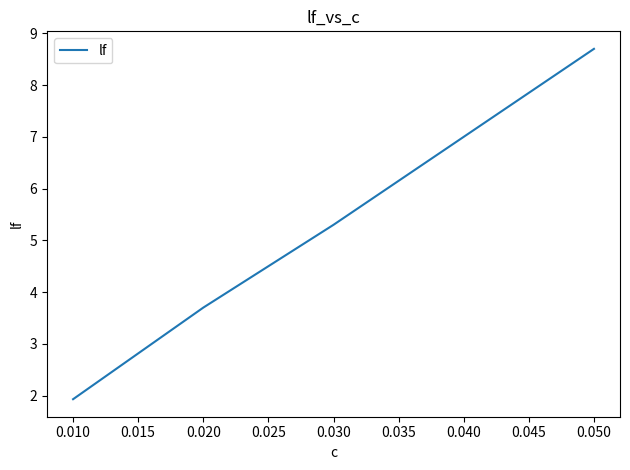

List the labels in order of value, largest first.

0.050, 0.040, 0.030, 0.020, 0.010